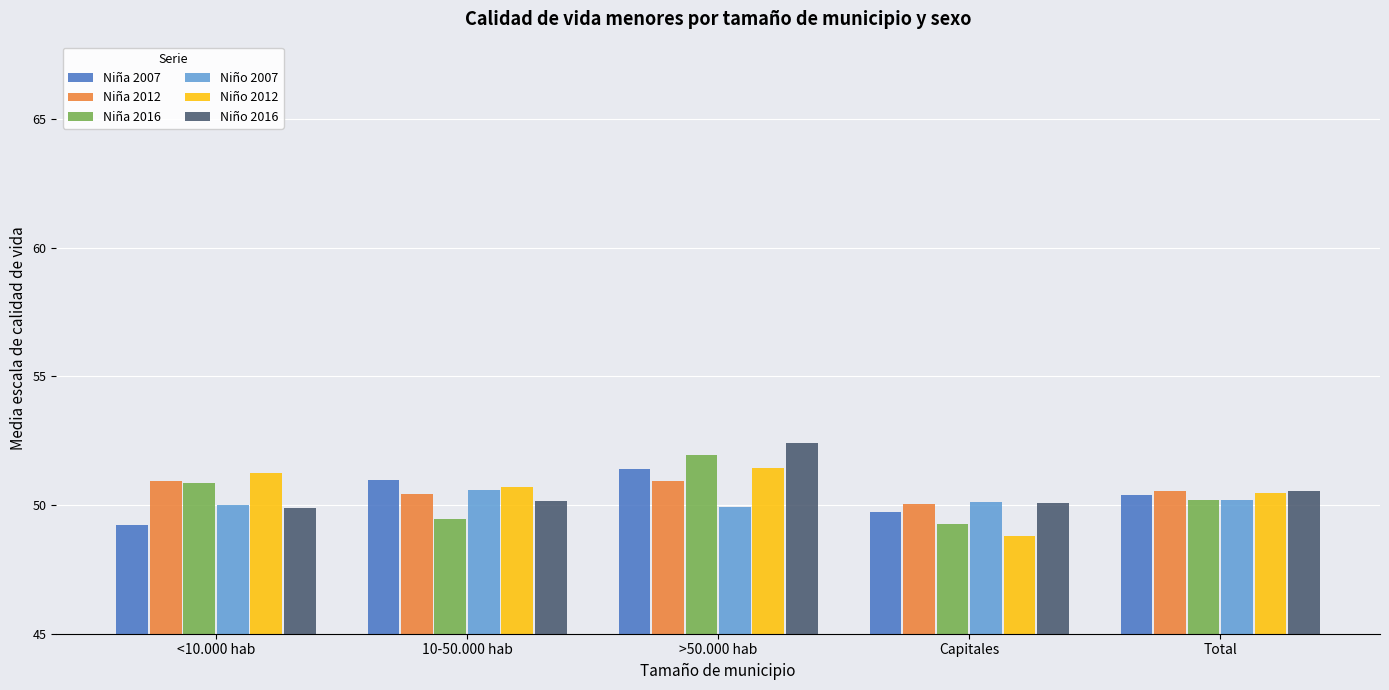

Is it true that Niño 2016 equals 74.8 at Capitales?

False